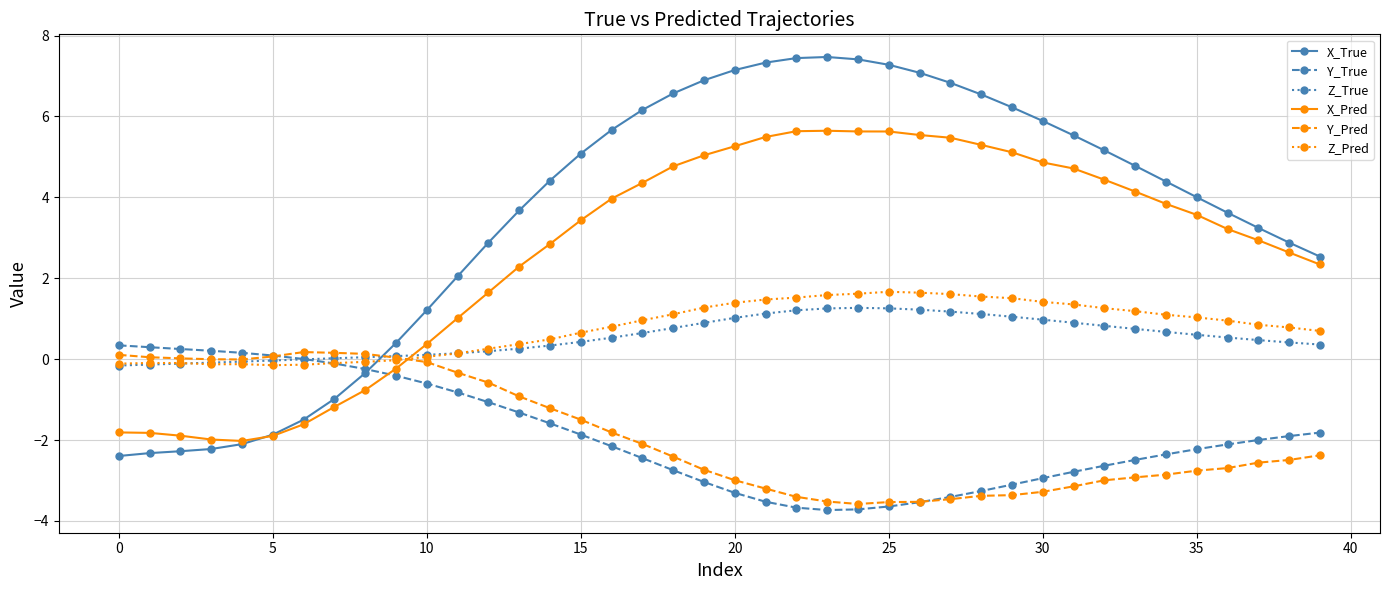

Which series has the largest total across all categories?

X_True